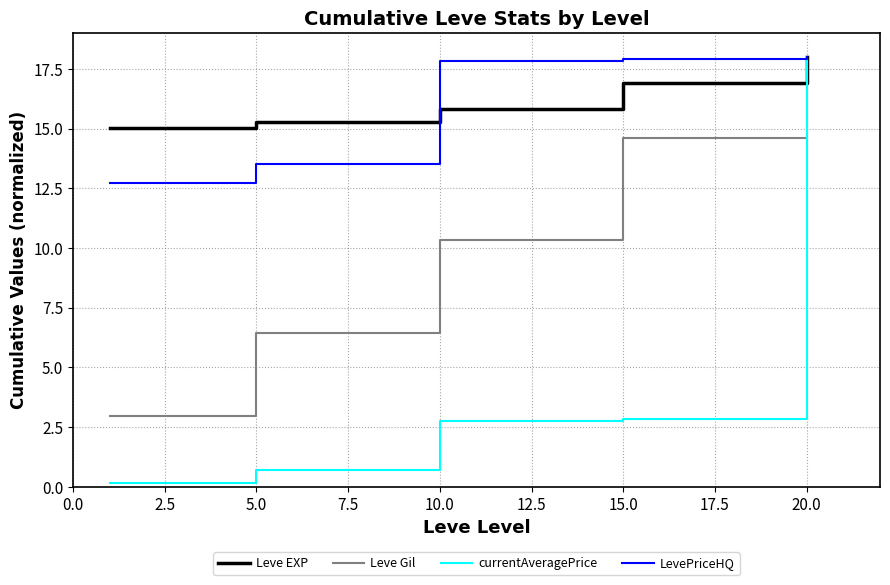

What is the minimum value for LevePriceHQ?

12.7